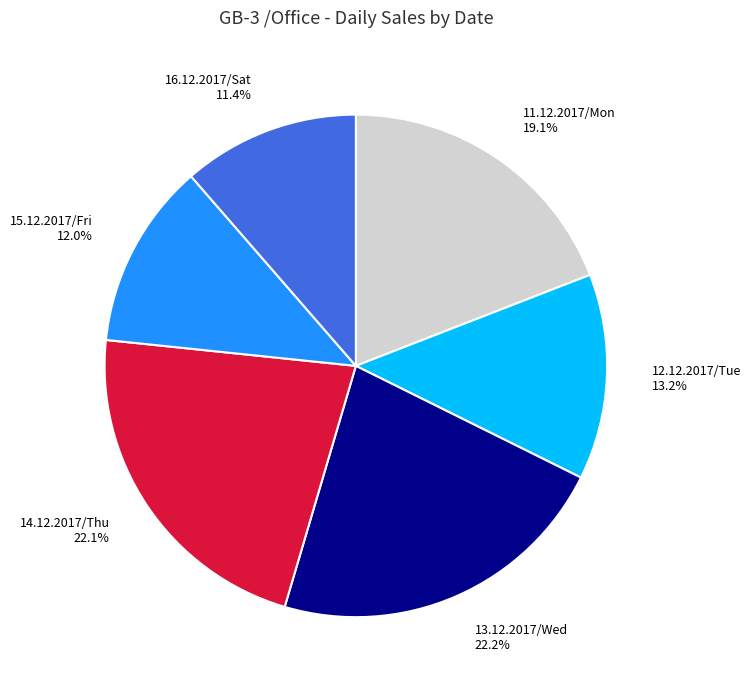

Count the number of slices in the pie.

6